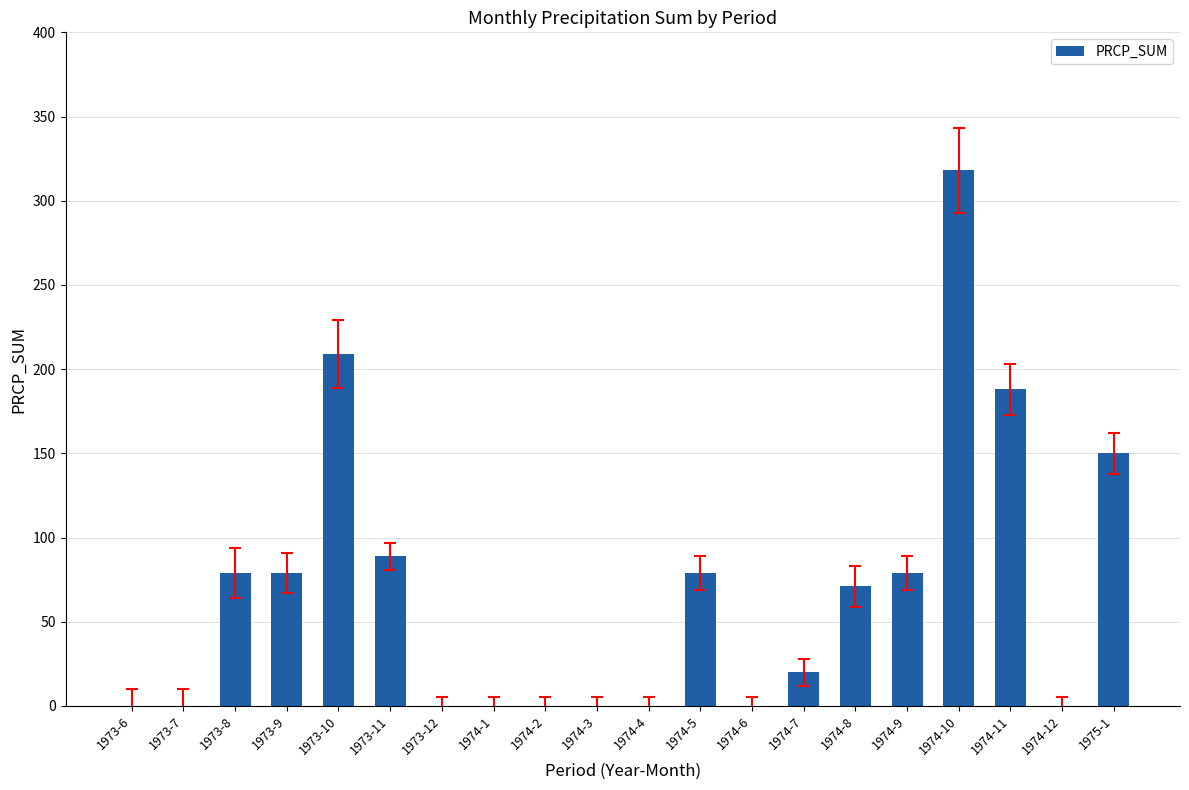

How many data points does each series have?

20